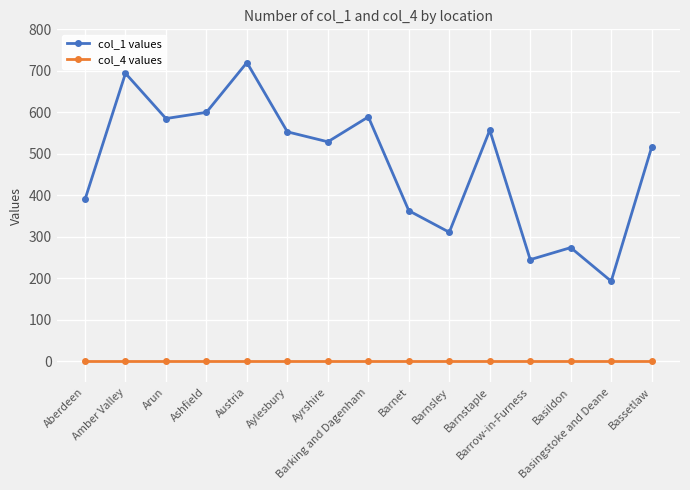

What are all the series names shown in the legend?

col_1 values, col_4 values